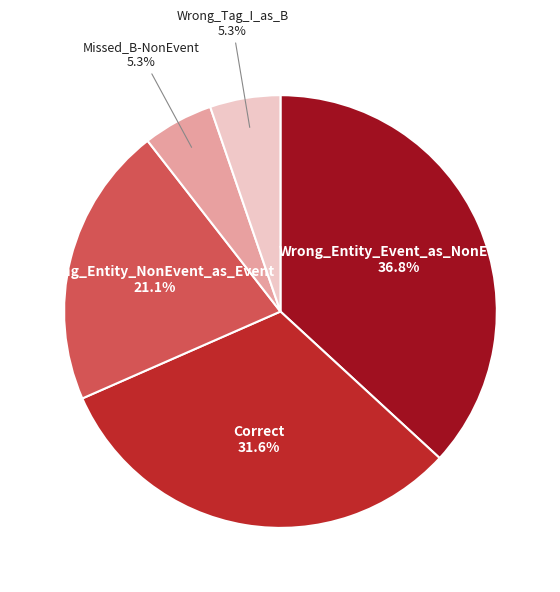

Does any single category account for the majority?

No